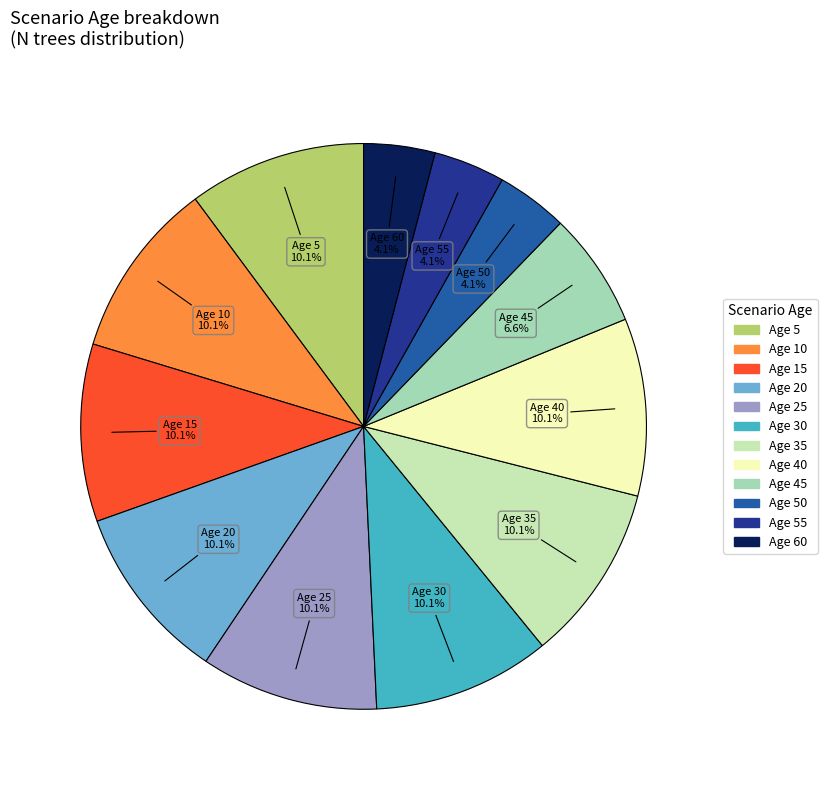

Is there a majority slice in this chart?

No